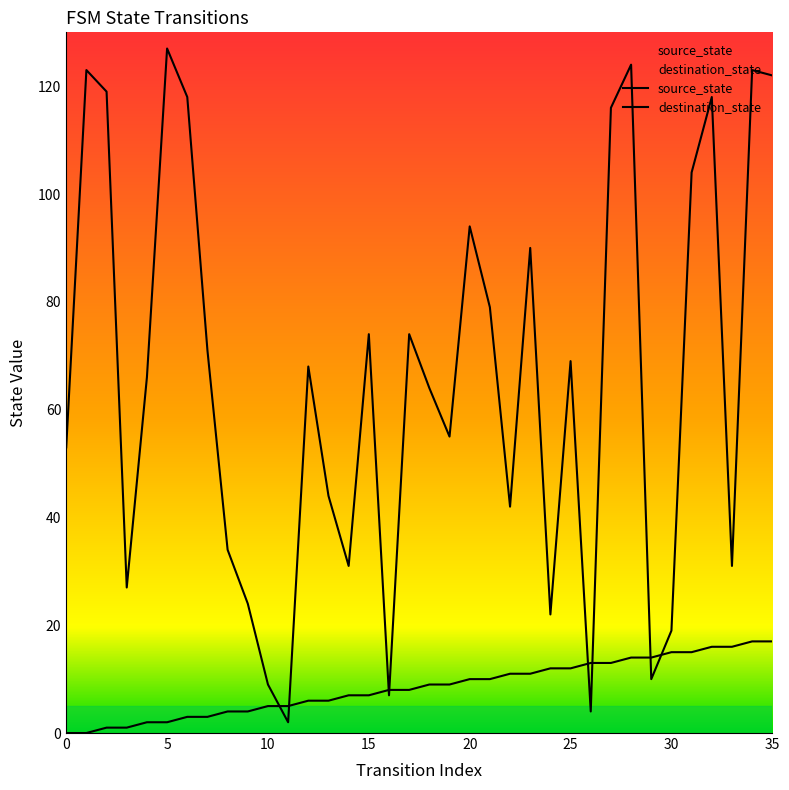

How many lines are shown in the chart?

2